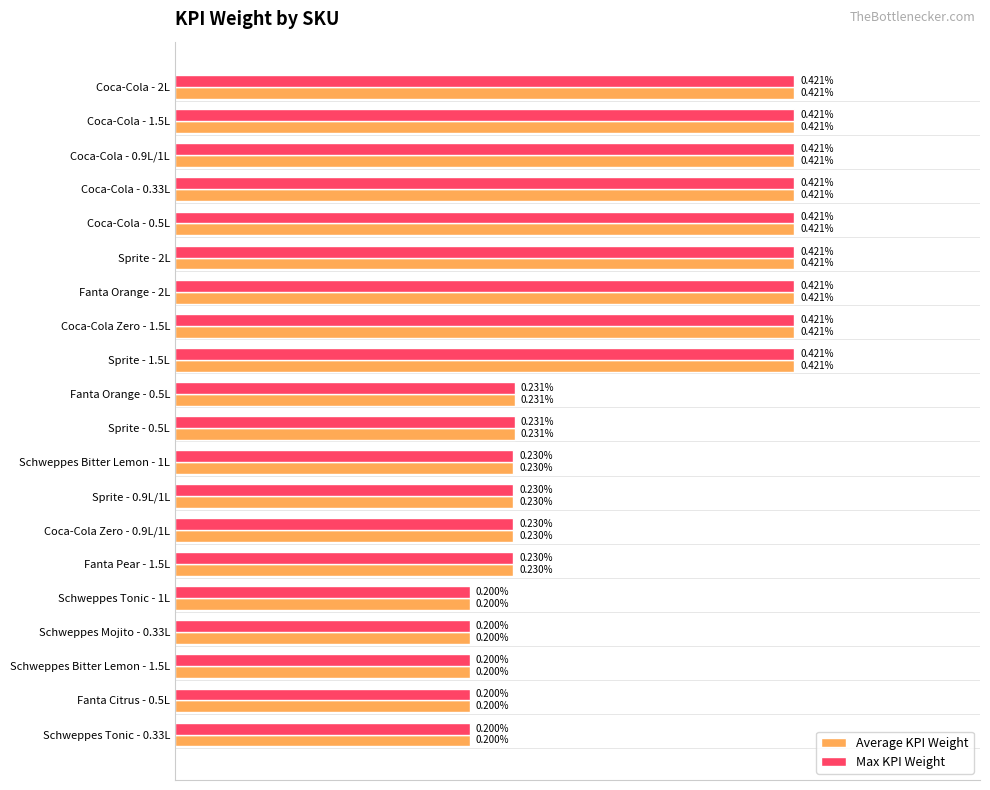

What are all the series names shown in the legend?

Average KPI Weight, Max KPI Weight